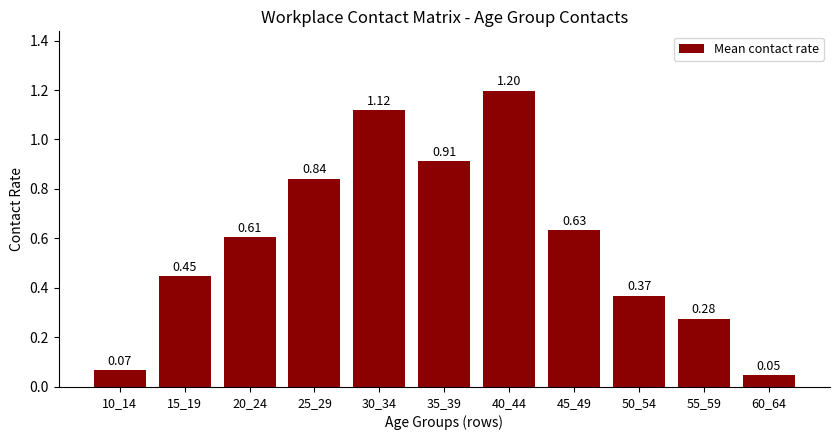

What is the change in value from 20_24 to 25_29?

+0.2